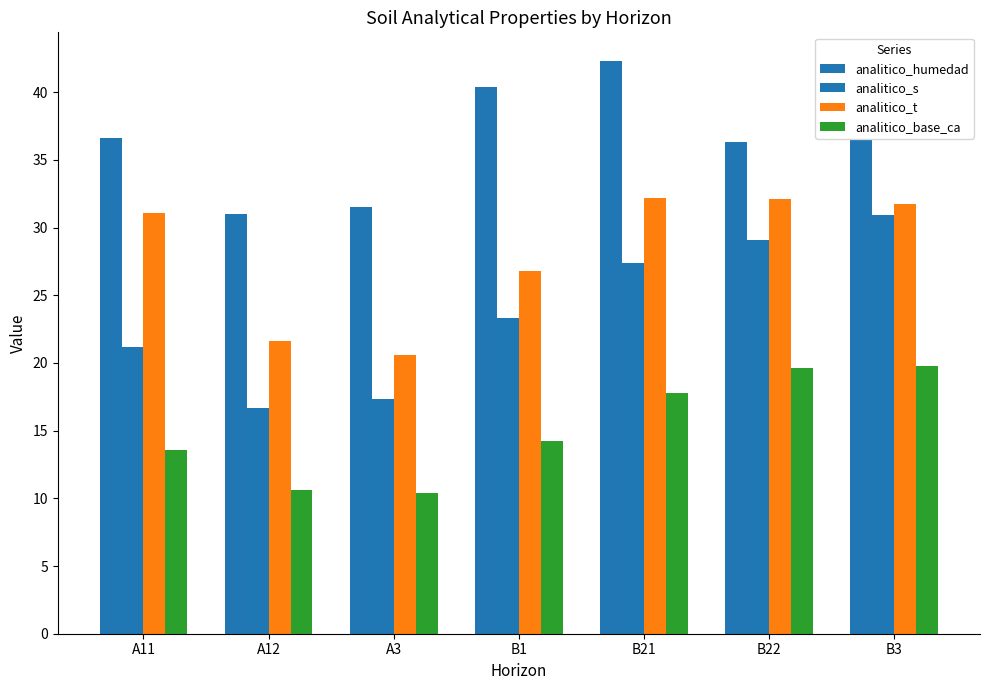

What is the average value of the analitico_base_ca series?

15.1